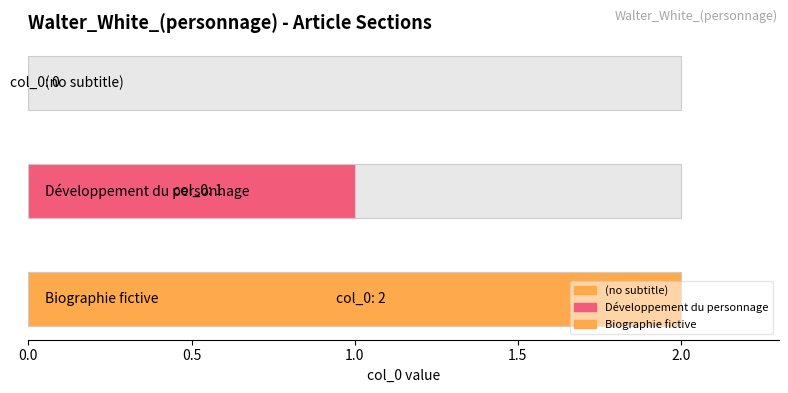

How many positive values are there?

2